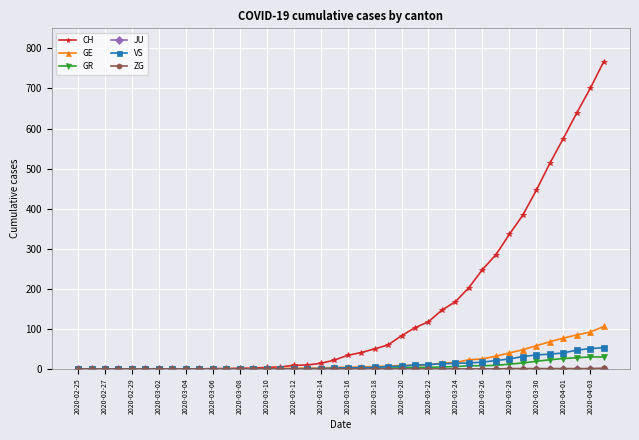

How many data points does each series have?

40